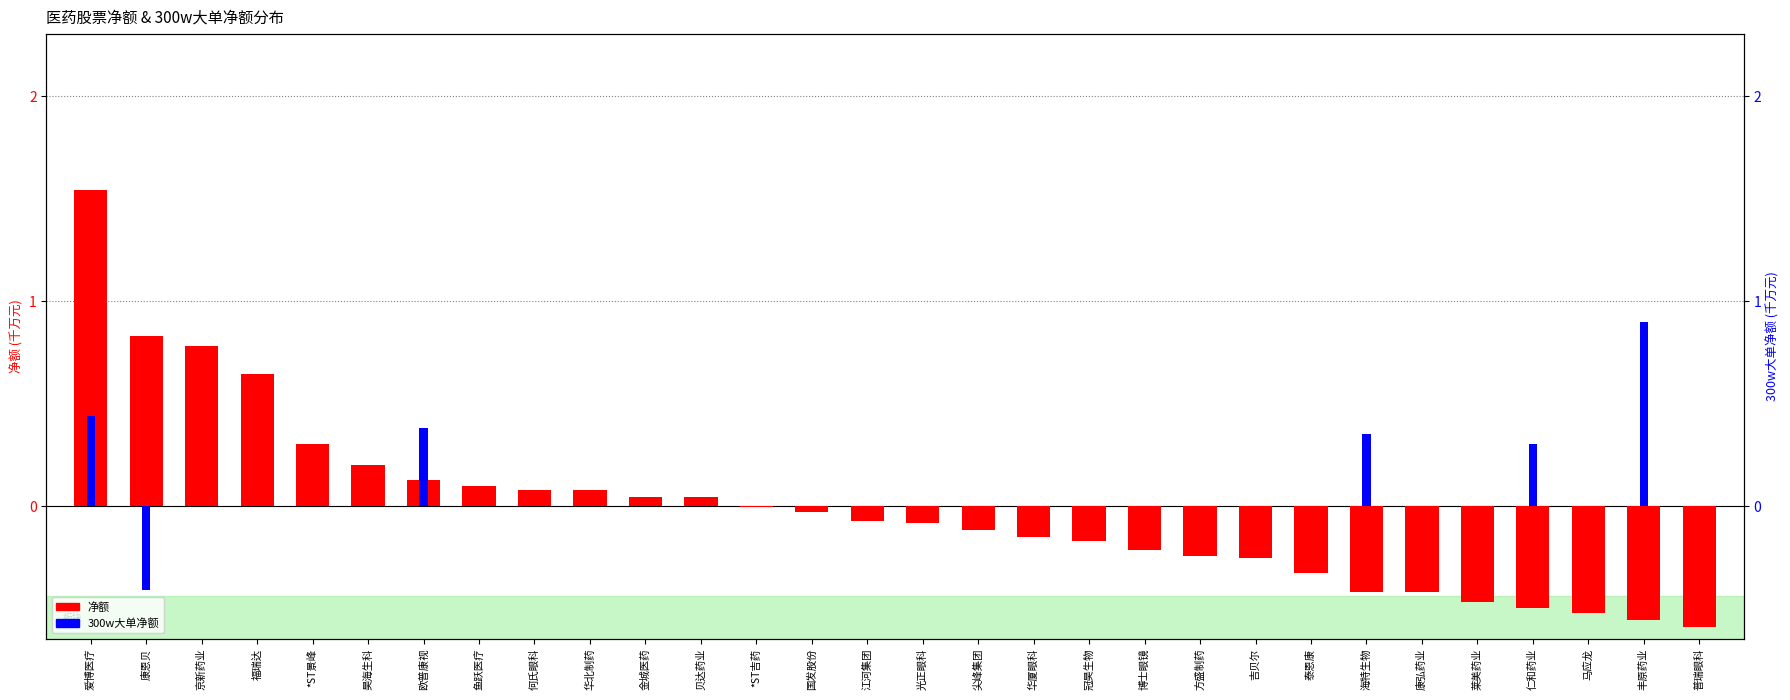

What is the difference between the 300w大单净额 values at 爱博医疗 and 海特生物?

0.1